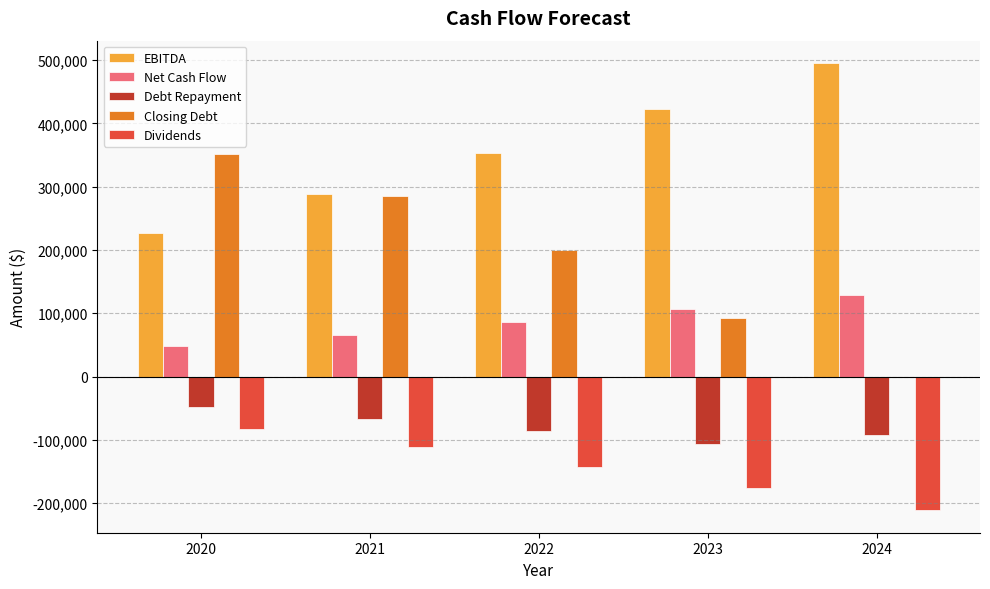

Which series has the largest range (max minus min)?

Closing Debt